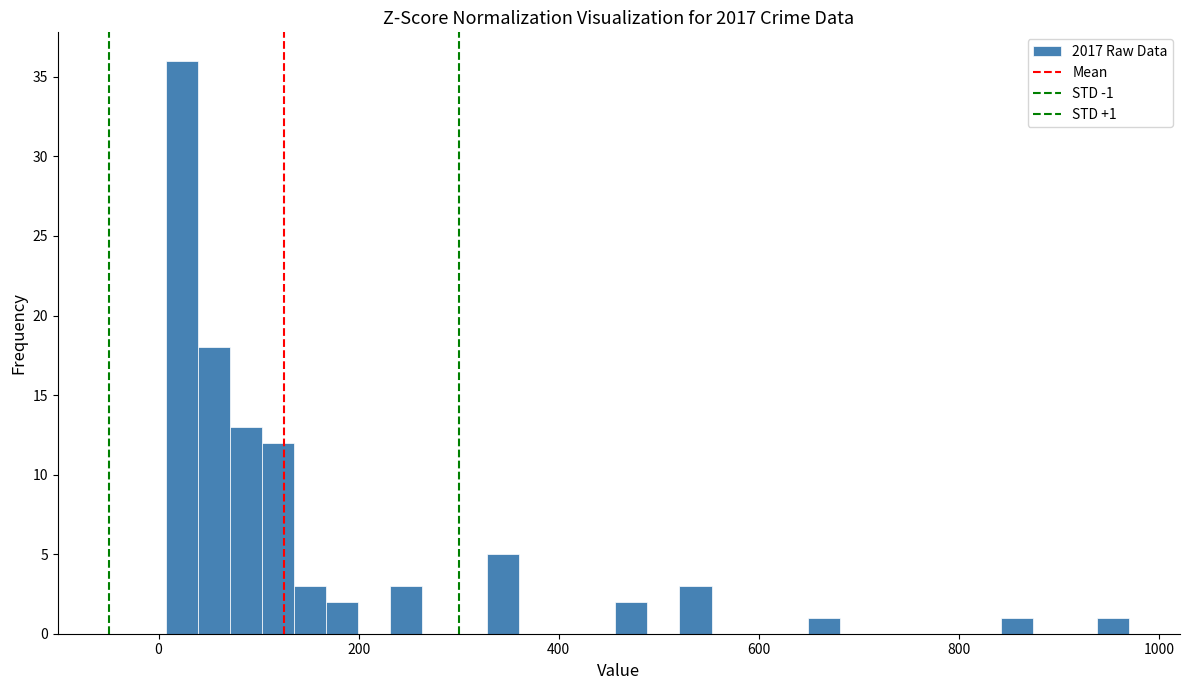

Around what value on the x-axis is the tallest bar? Give the approximate position of its centre, as read against the axis.

20